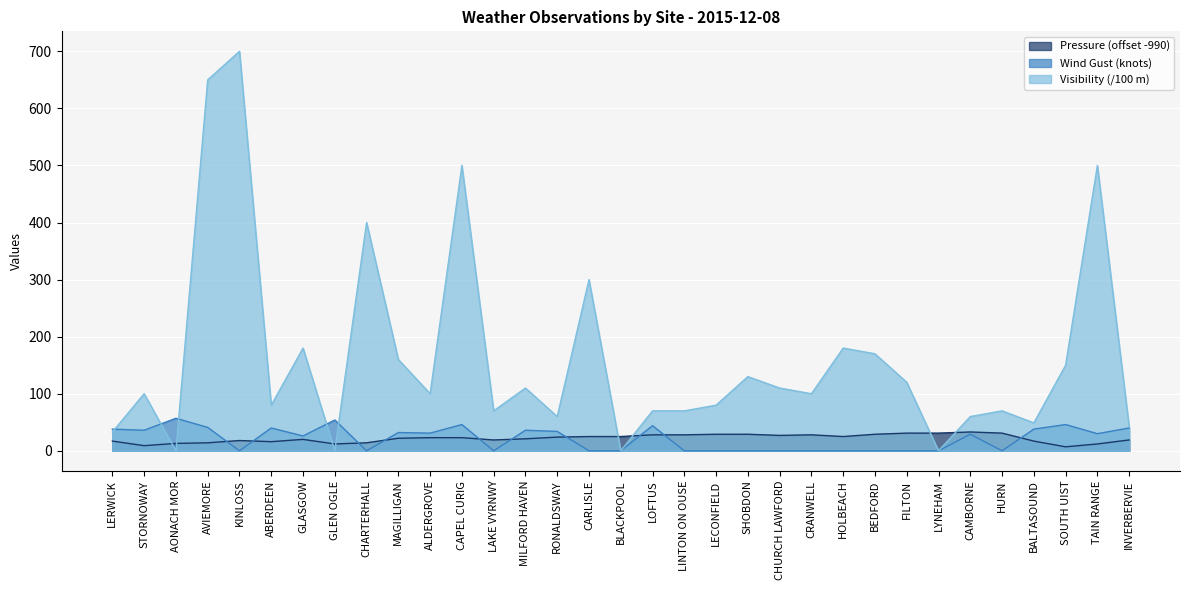

True or false: Visibility and Pressure cross at least once.

True